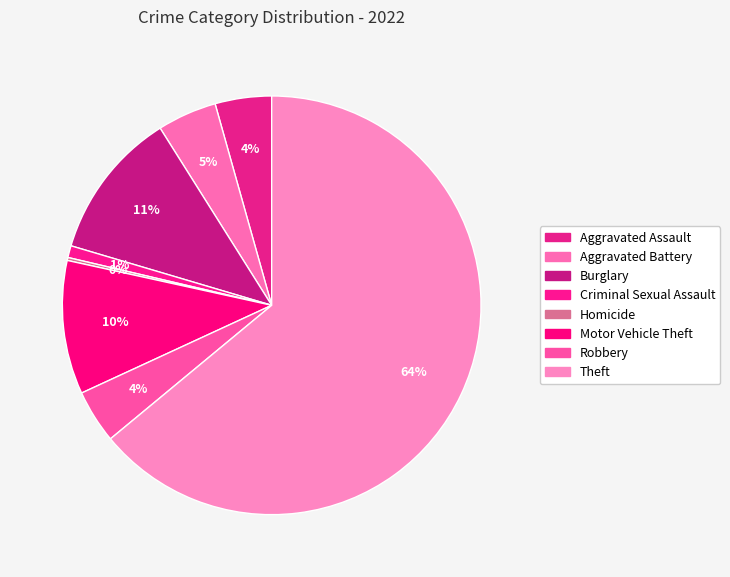

Is it true that Aggravated Battery is 5% of the pie?

True